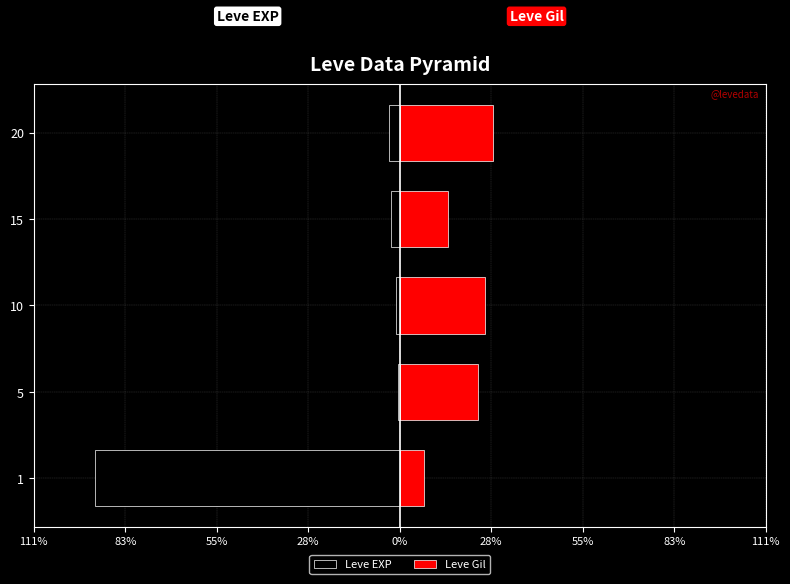

Are the bars grouped side by side (vs. stacked)?

Yes